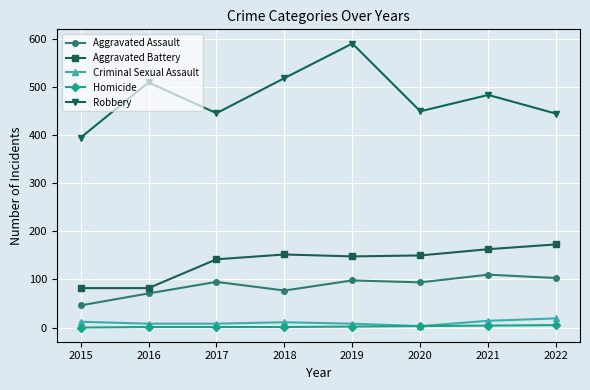

What is the difference between the Homicide values at 2021 and 2022?

1